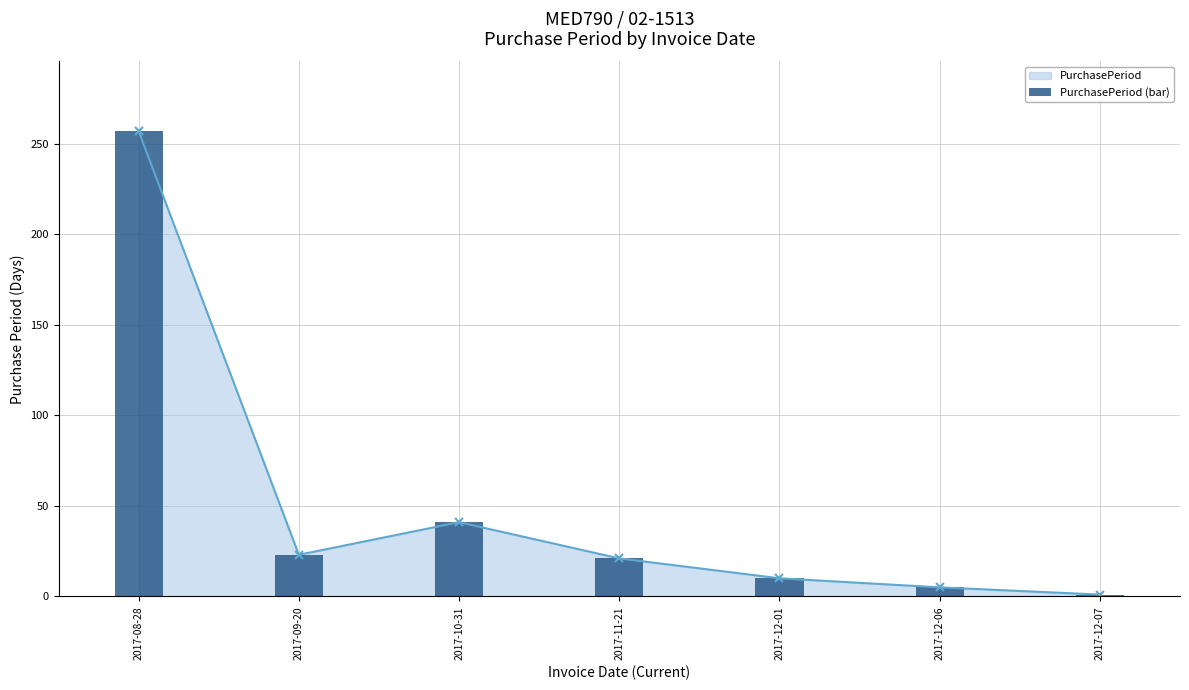

Reading left to right, what are all the values shown in this chart?

2017-08-28=257	2017-09-20=23	2017-10-31=41	2017-11-21=21	2017-12-01=10	2017-12-06=5	2017-12-07=1